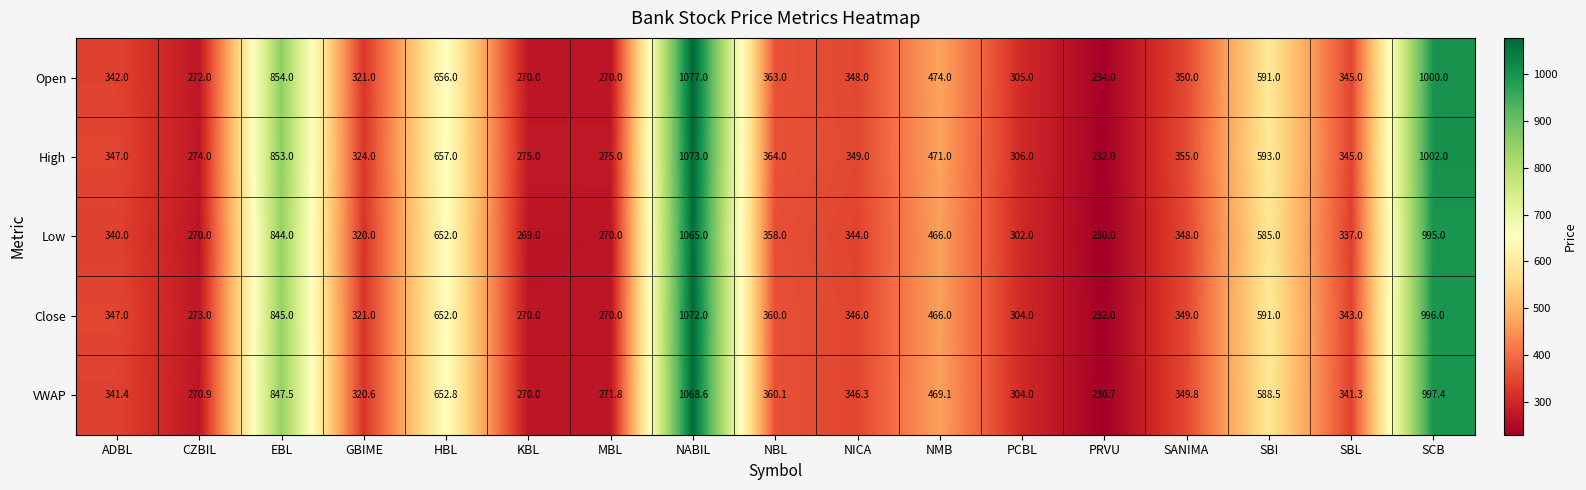

Which series changed the most between MBL and PCBL?

Open